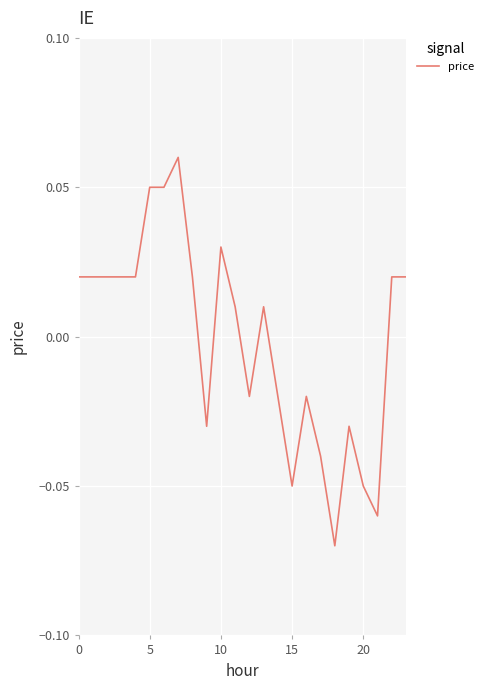

Is this an area chart (filled region under the line)?

No